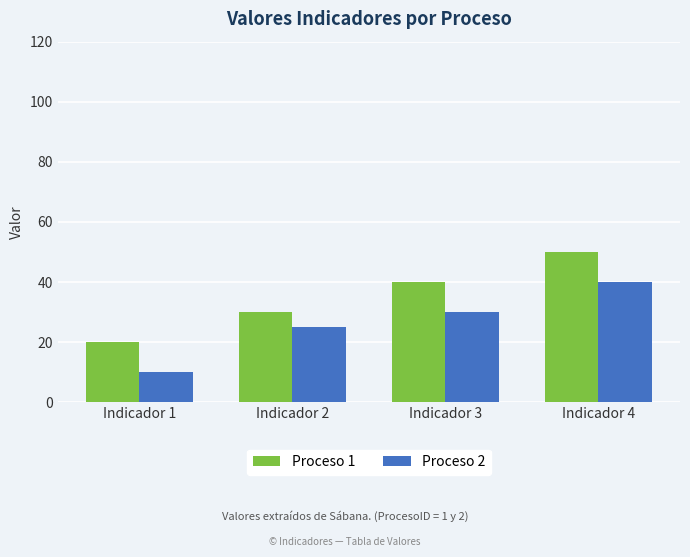

Reading left to right, what are all the values shown in this chart?

Proceso 1: Indicador 1=20	Indicador 2=30	Indicador 3=40	Indicador 4=50
Proceso 2: Indicador 1=10	Indicador 2=25	Indicador 3=30	Indicador 4=40